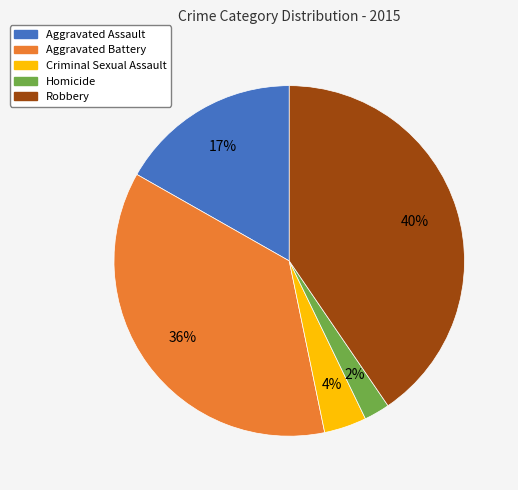

To the nearest percent, what is the difference between the Robbery and Aggravated Battery slice percentages?

4%